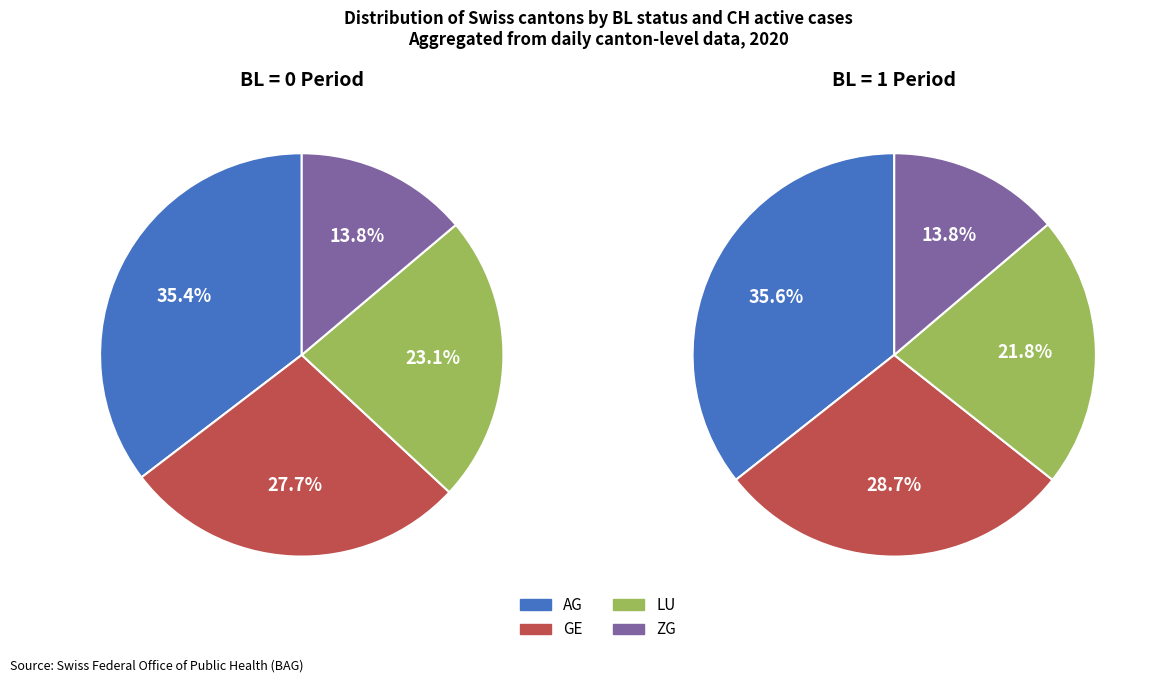

Rank the series by their maximum value, from lowest to highest.

BL=0, CH sum, BL=1, CH sum